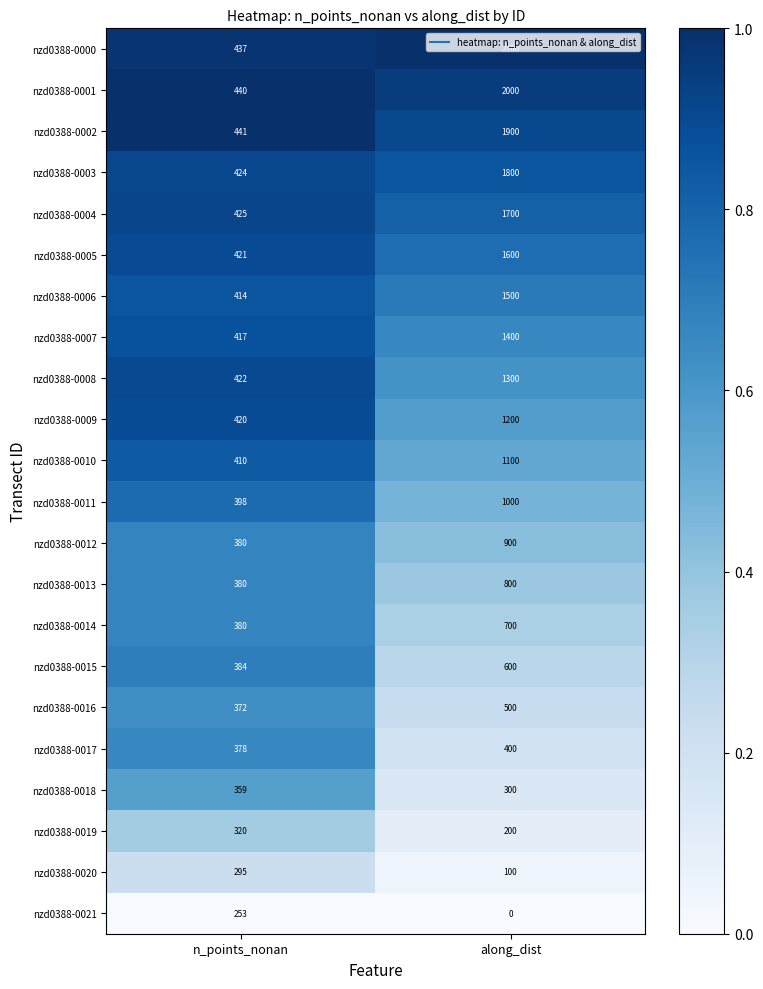

What is the sum of all nzd0388-0001 values?

2440